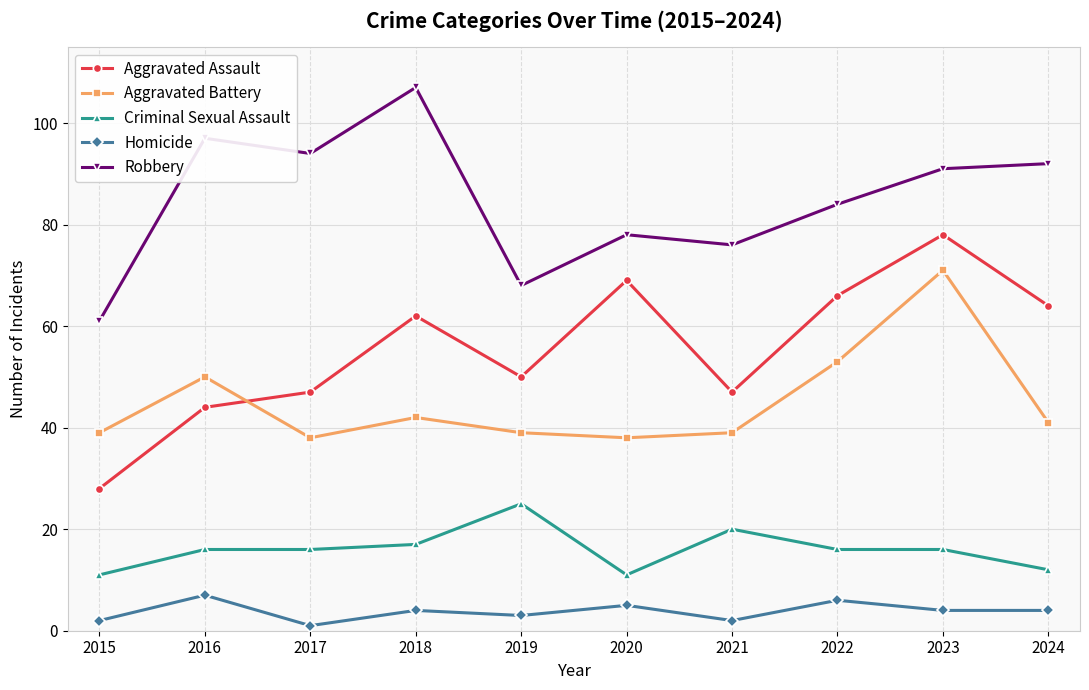

What is the difference between the highest and lowest values at 2023?

87